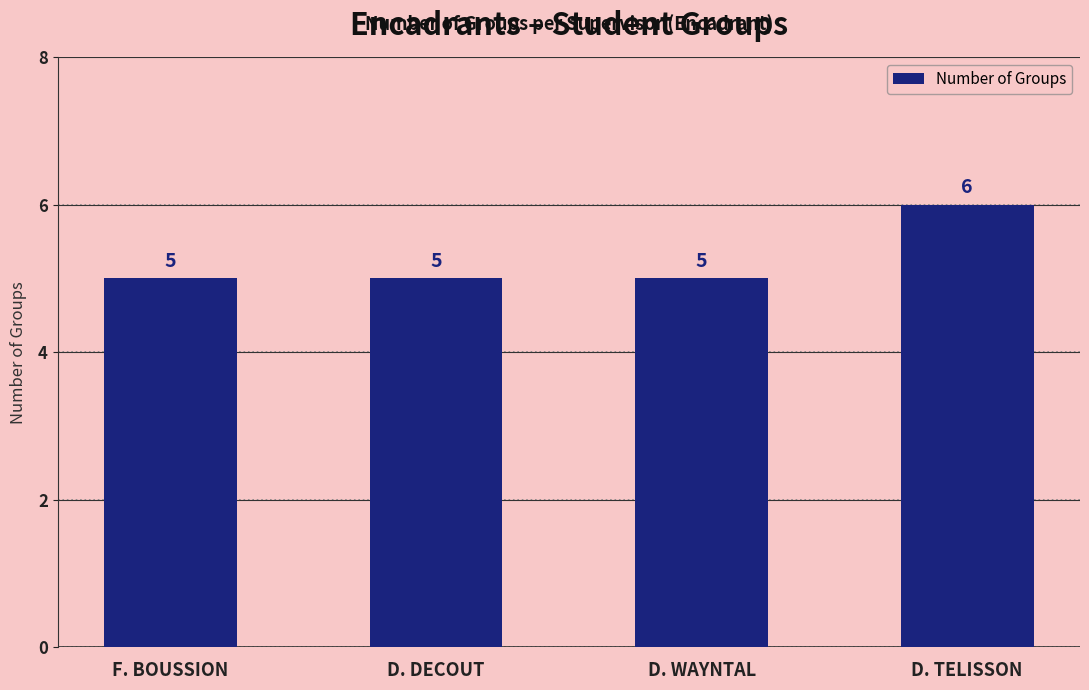

How many bars are there in total?

4